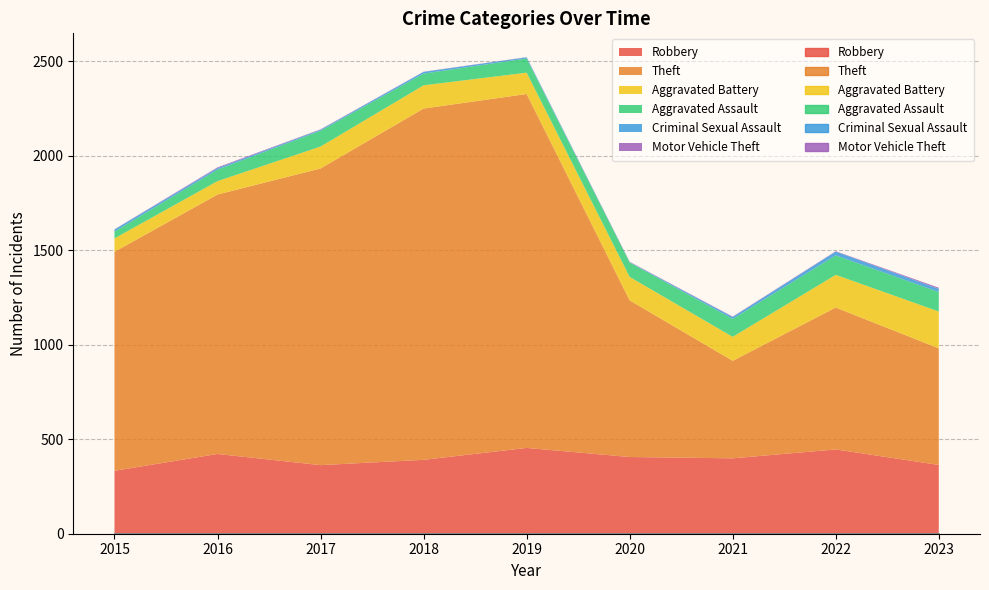

What is the average value of the Aggravated Battery series?

124